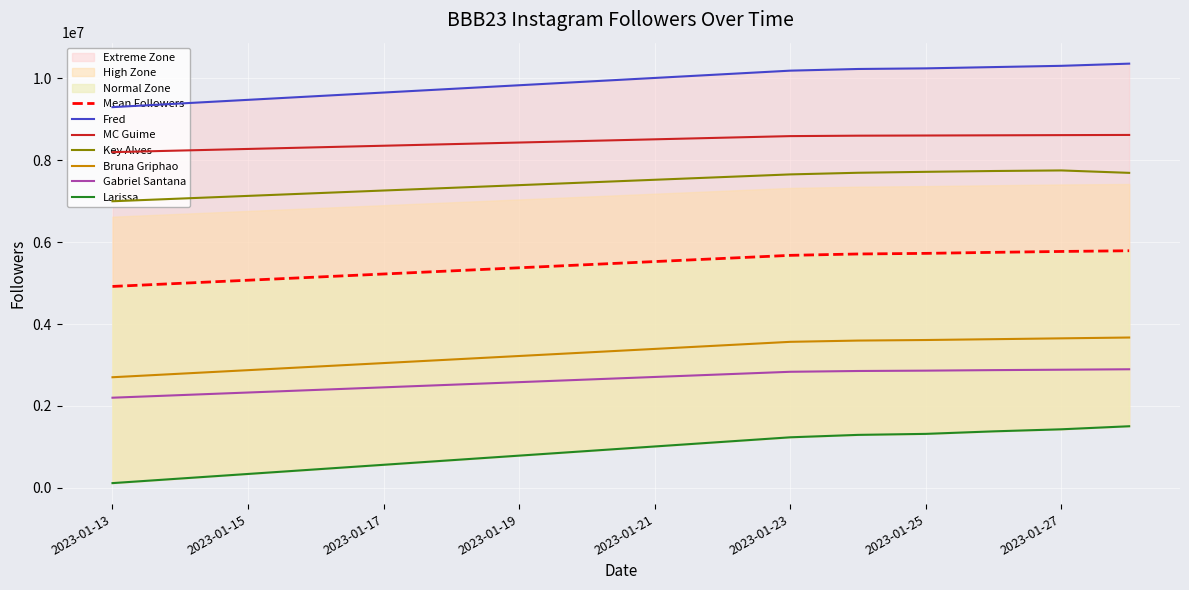

Reading left to right, transcribe all the data shown in this chart.

Fred: 9300000	10191505	10232234	10247431	10278614	10309471	10362792
MC Guime: 8200000	8591948	8602569	8606705	8611439	8616220	8620432
Key Alves: 7000000	7656395	7696363	7719232	7739270	7753221	7694020
Bruna Griphao: 2700000	3565299	3596131	3609772	3629895	3650419	3670505
Gabriel Santana: 2200000	2833398	2852688	2861236	2874061	2884001	2894793
Larissa: 113000	1232390	1291677	1316218	1377855	1428076	1502536